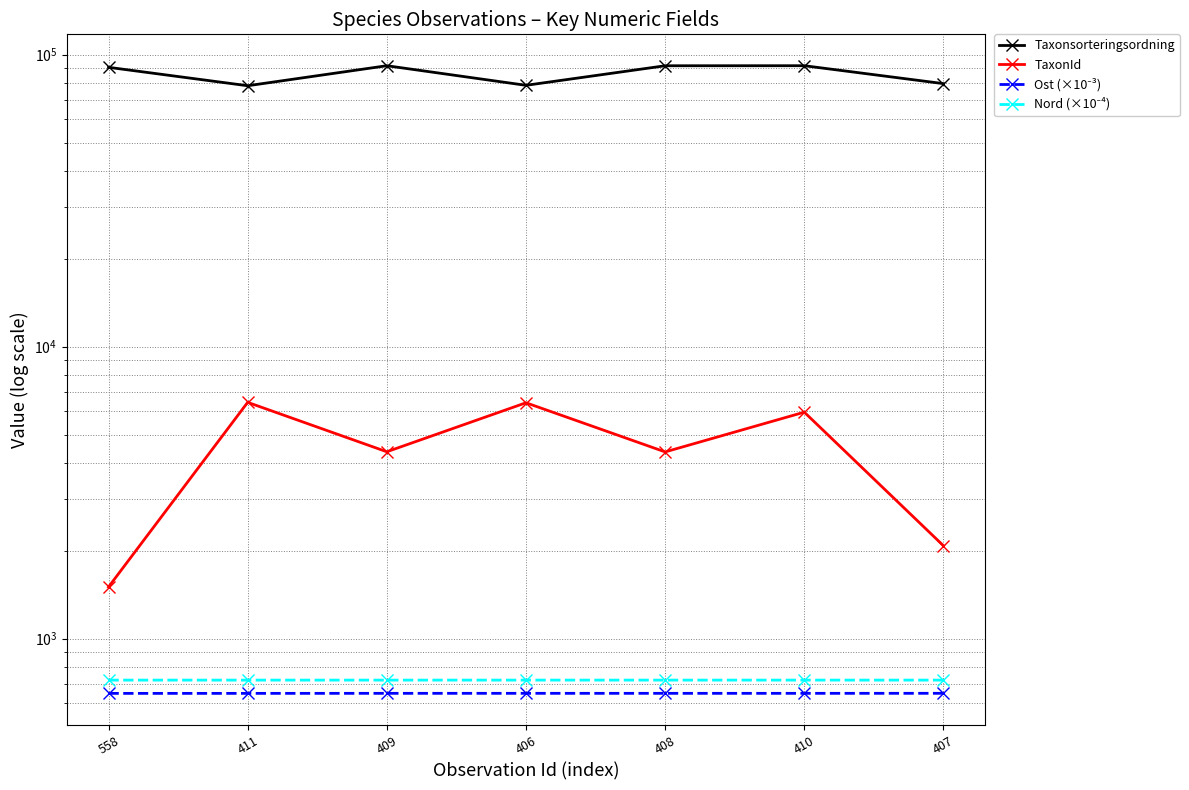

Which series has the widest spread of values?

Taxonsorteringsordning